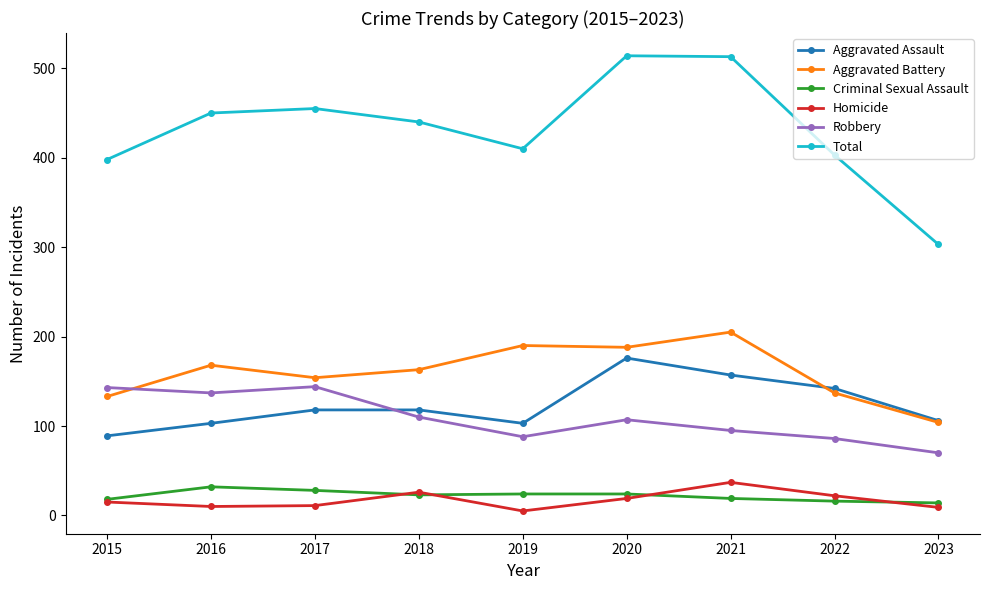

At which label does Robbery first exceed 107?

2015